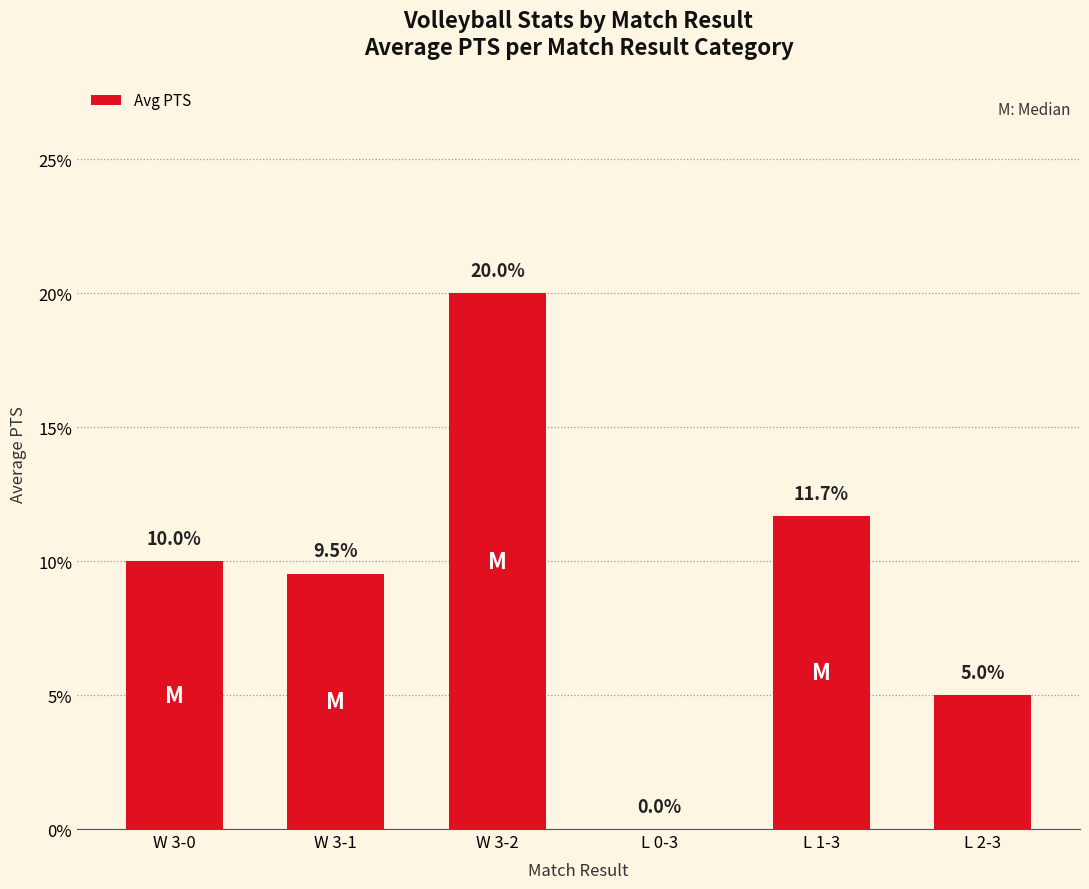

Rank the categories by value from highest to lowest.

W 3-2, L 1-3, W 3-0, W 3-1, L 2-3, L 0-3